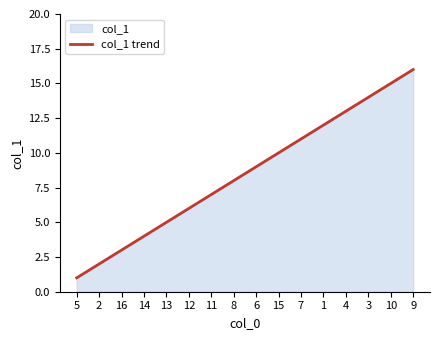

True or false: there are more than 0 points higher than both neighbors.

False